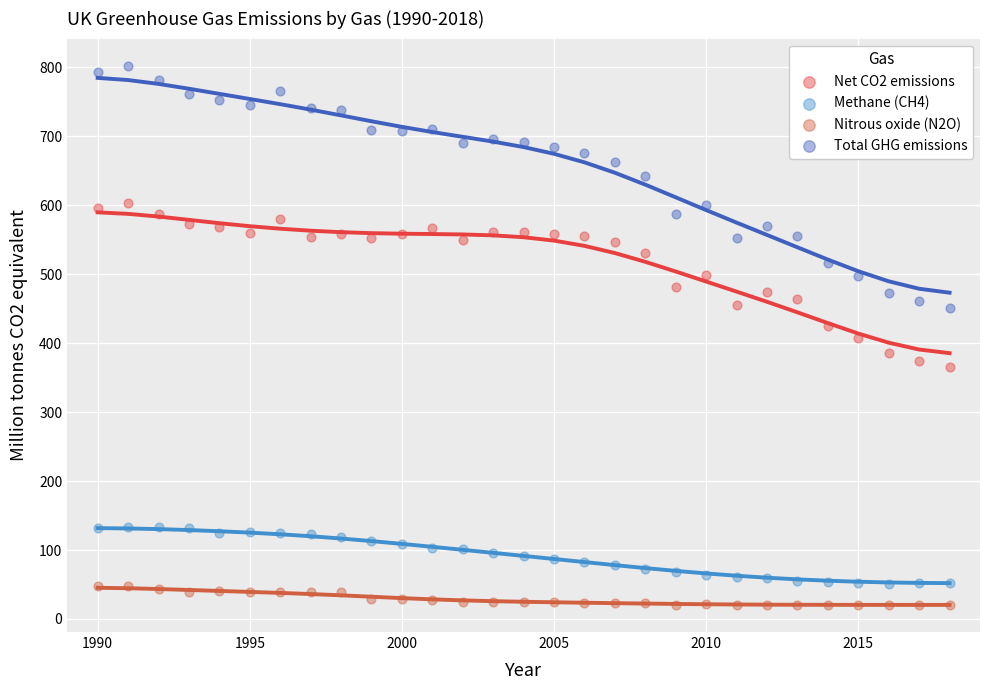

Which series has the largest Y range (max minus min)?

Total GHG emissions